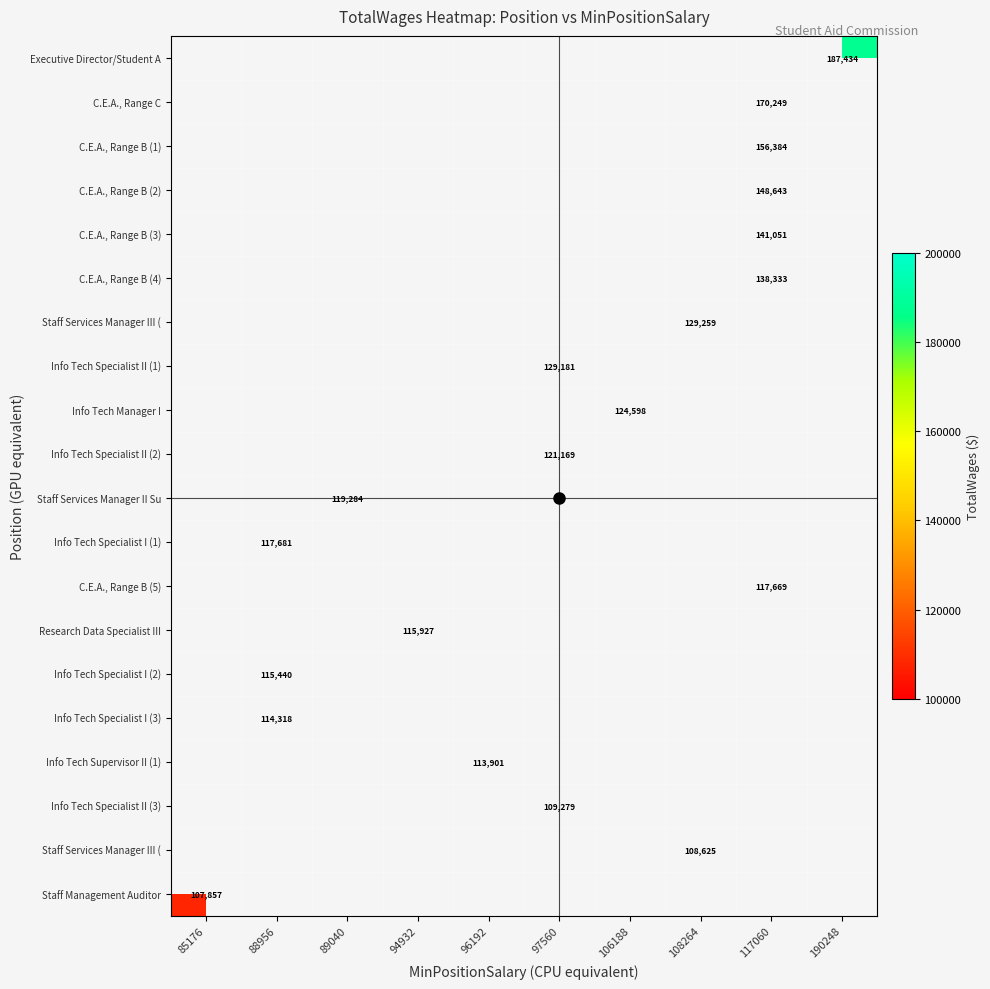

Which category has the highest value across all series?

190248